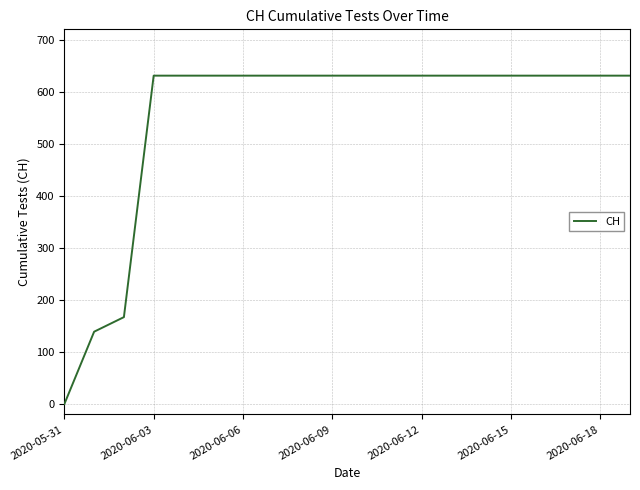

Reading right to left, list all the values displayed in this chart.

631	631	631	631	631	631	631	631	631	631	631	631	631	631	631	631	631	167	139	0